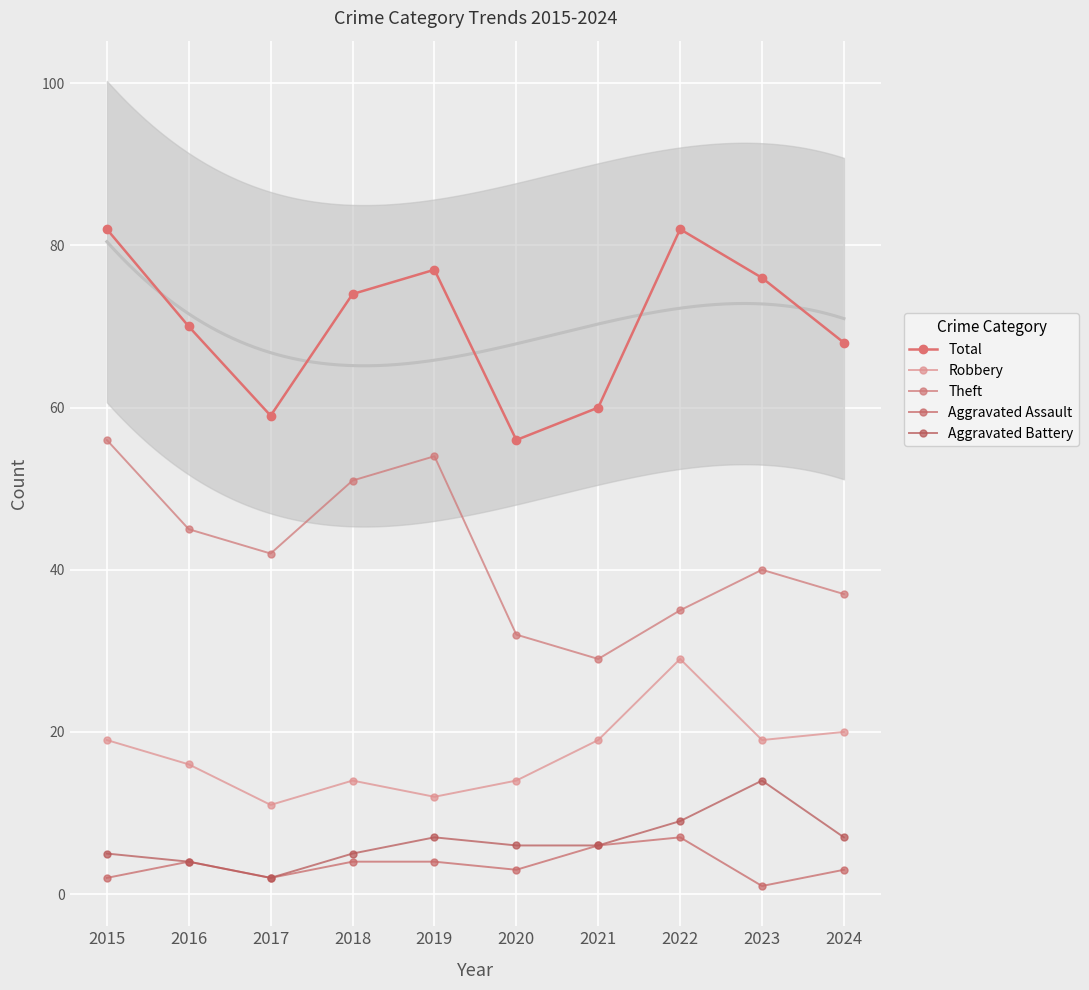

True or false: Theft and Total intersect in this chart.

False